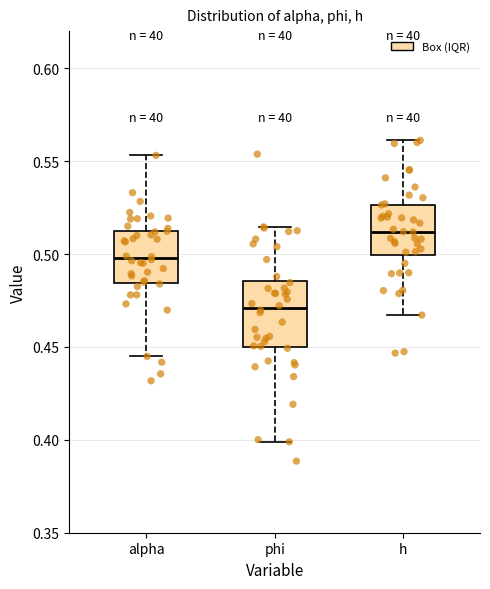

Which box has the lowest median line?

phi